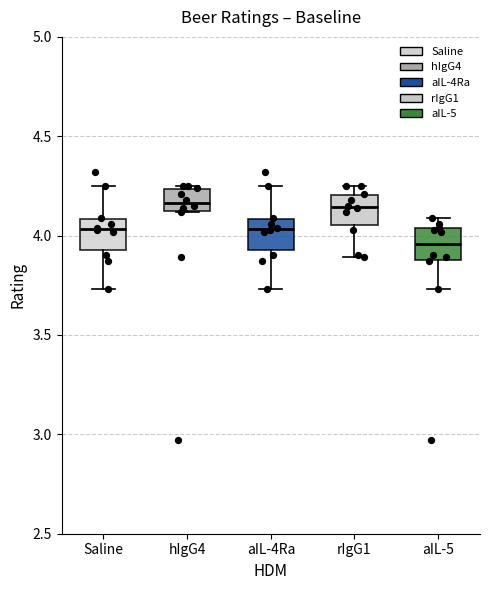

Reading left to right, transcribe this box plot: for each box, give where its median line is, the range the box spans, and where its two whiskers end, as read against the y-axis. The values are not printed on the chart, so give them approximately, as read against the axis.

Saline: median 4.05, box 3.95 to 4.10, whiskers 3.75 to 4.25
hIgG4: median 4.15 (inside the box), box 4.15 to 4.25, whiskers 4.10 to 4.25 (just above the box's upper edge)
aIL-4Ra: median 4.05, box 3.95 to 4.10, whiskers 3.75 to 4.25
rIgG1: median 4.15, box 4.05 to 4.20, whiskers 3.90 to 4.25
aIL-5: median 3.95, box 3.90 to 4.05, whiskers 3.75 to 4.10